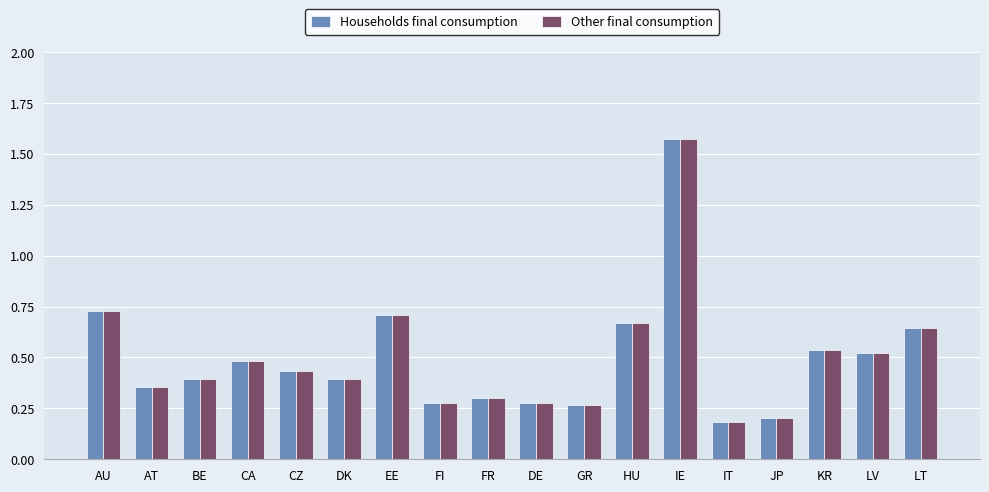

Does the chart contain any negative values?

No